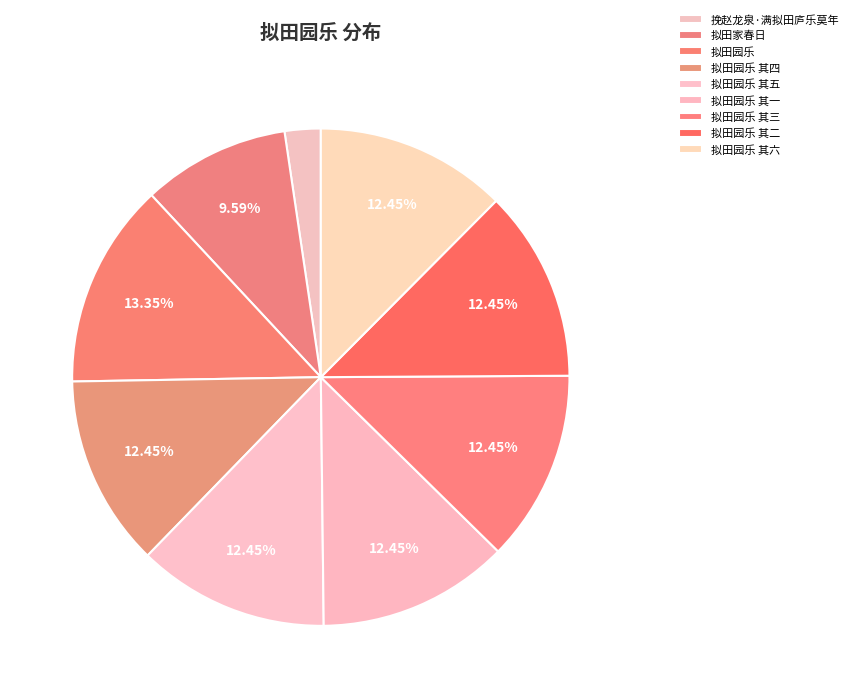

To the nearest percent, what is the difference between the largest and smallest slice percentages?

11%